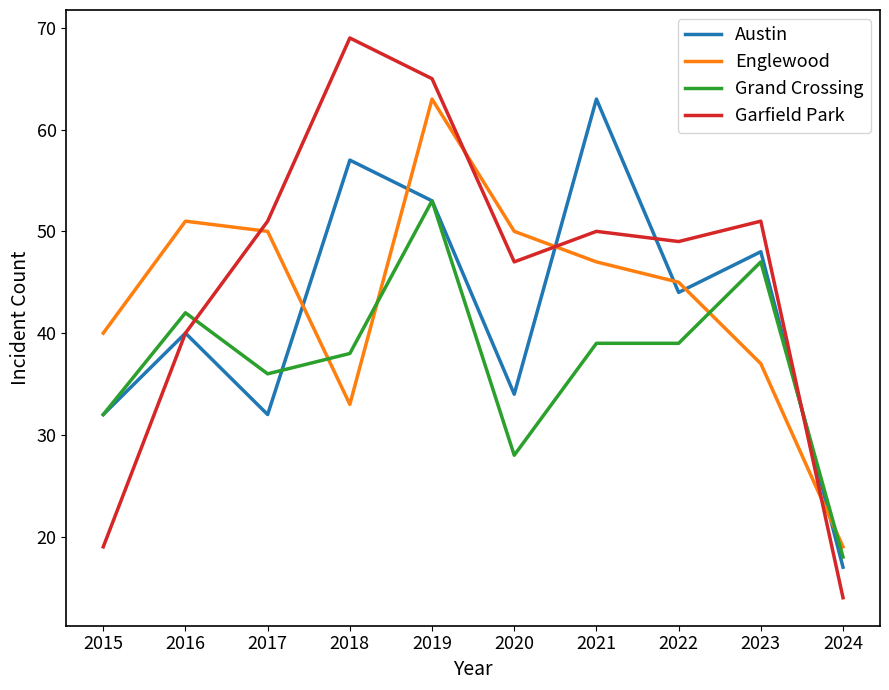

What is the total value across all series at 2023?

183